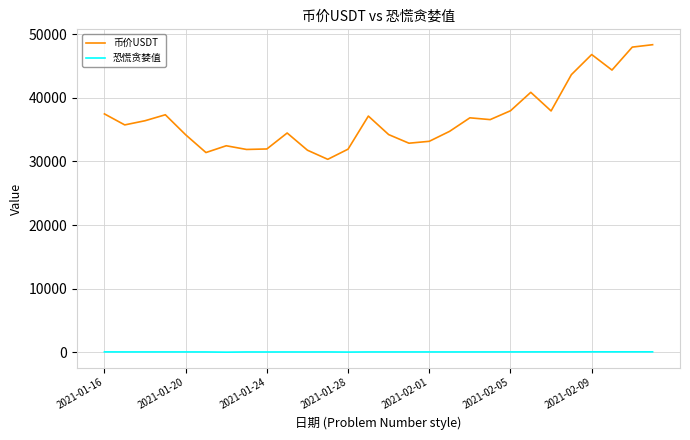

What is the minimum value for 币价USDT?

30327.2